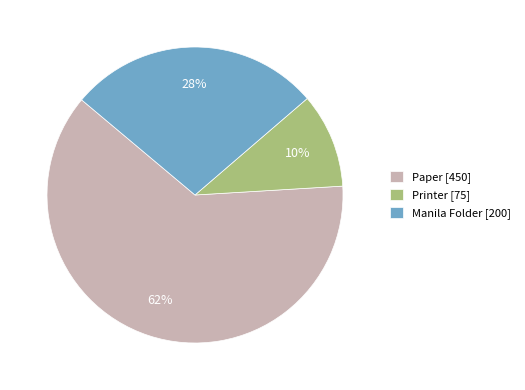

Between Printer [75] and Manila Folder [200], which is larger?

Manila Folder [200]